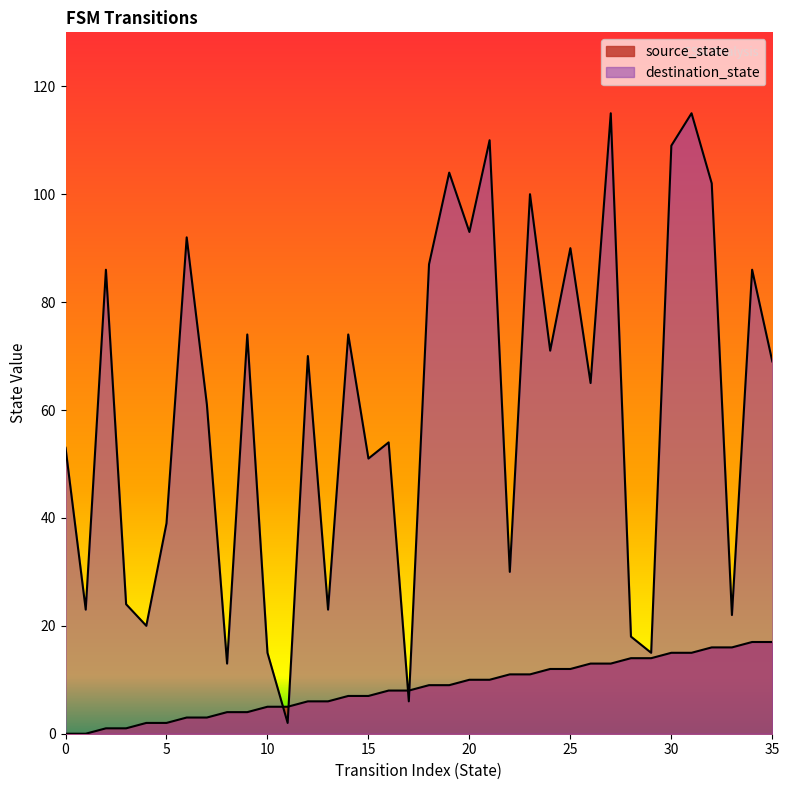

Reading left to right, list all the values displayed in this chart.

source_state: 0=0	1=0	2=1	3=1	4=2	5=2	6=3	7=3	8=4	9=4	10=5	11=5	12=6	13=6	14=7	15=7	16=8	17=8	18=9	19=9	20=10	21=10	22=11	23=11	24=12	25=12	26=13	27=13	28=14	29=14	30=15	31=15	32=16	33=16	34=17	35=17
destination_state: 0=53	1=23	2=86	3=24	4=20	5=39	6=92	7=61	8=13	9=74	10=15	11=2	12=70	13=23	14=74	15=51	16=54	17=6	18=87	19=104	20=93	21=110	22=30	23=100	24=71	25=90	26=65	27=115	28=18	29=15	30=109	31=115	32=102	33=22	34=86	35=69